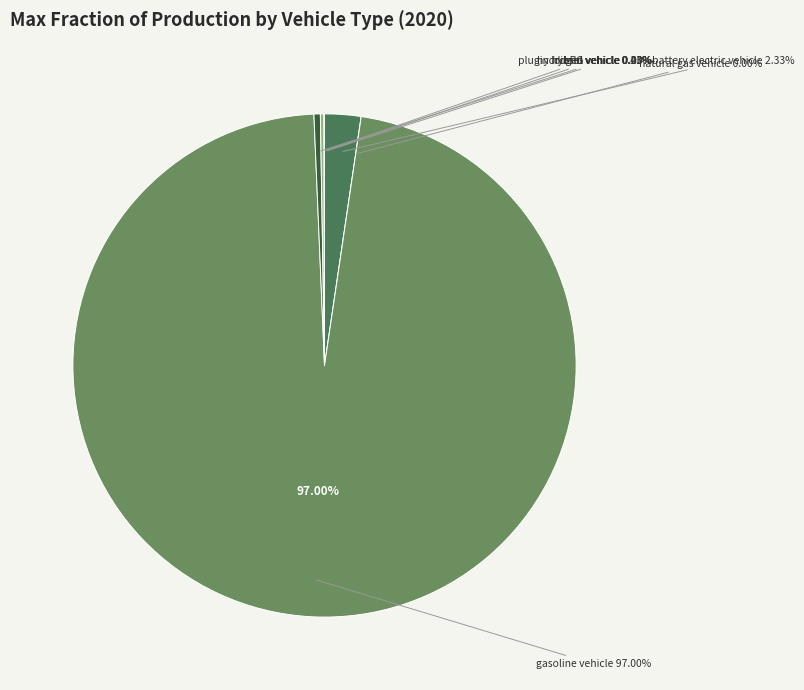

Count the number of slices in the pie.

7